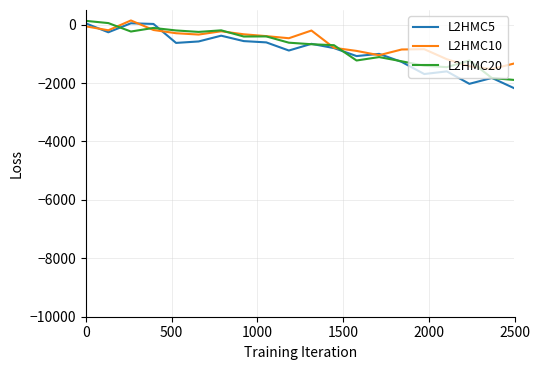

In L2HMC5, how many points are lower than both neighbors (excluding endpoints)?

6